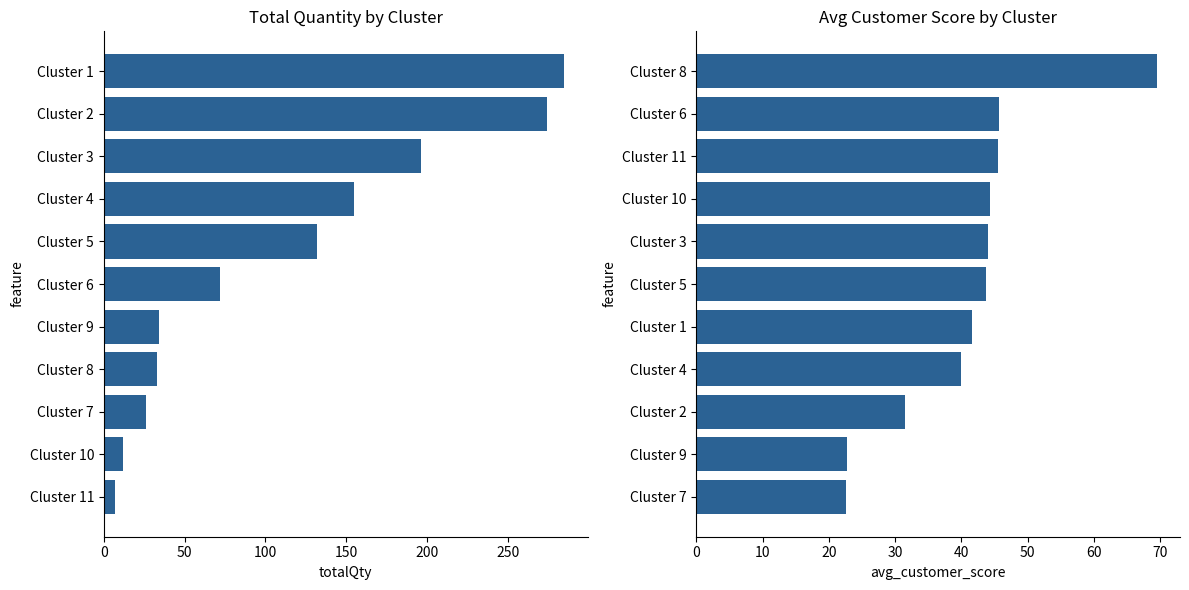

Reading right to left, extract all data points from this chart.

totalQty: 285.0	274.0	196.0	155.0	132.0	72.0	34.0	33.0	26.0	12.0	7.0
avg_customer_score: 69.5	45.8	45.6	44.4	44.1	43.8	41.6	39.9	31.4	22.8	22.6